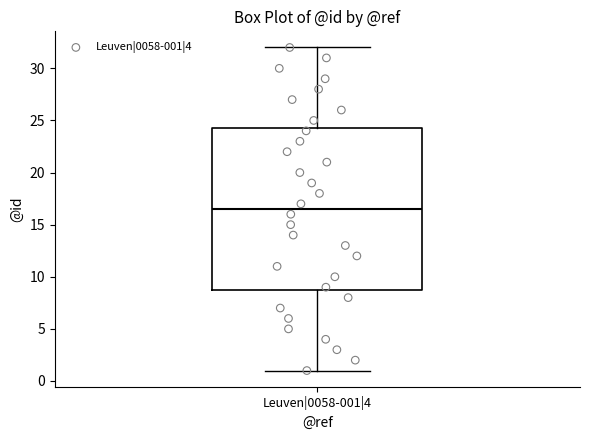

Read this box plot against the y-axis: the position of the median line, the range covered by the box, and the ends of both whiskers. The values are not printed on the chart, so give them approximately, as read against the axis.

median 16.5, box 9.0 to 24.5, whiskers 1.0 to 32.0